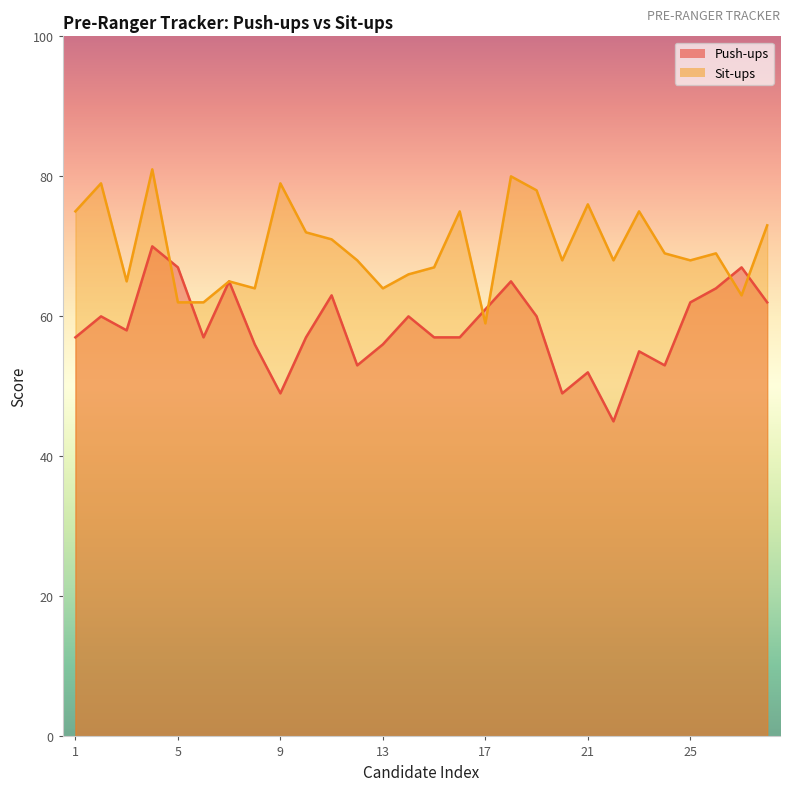

Which series has the largest range (max minus min)?

Push-ups